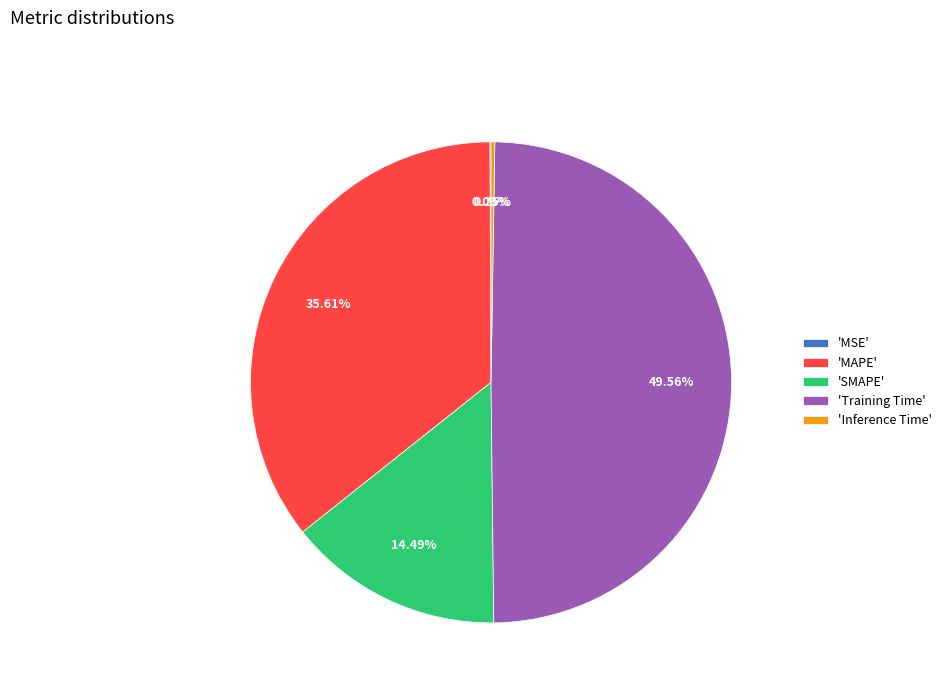

To the nearest percent, what is the difference between the largest and smallest slice percentages?

49%